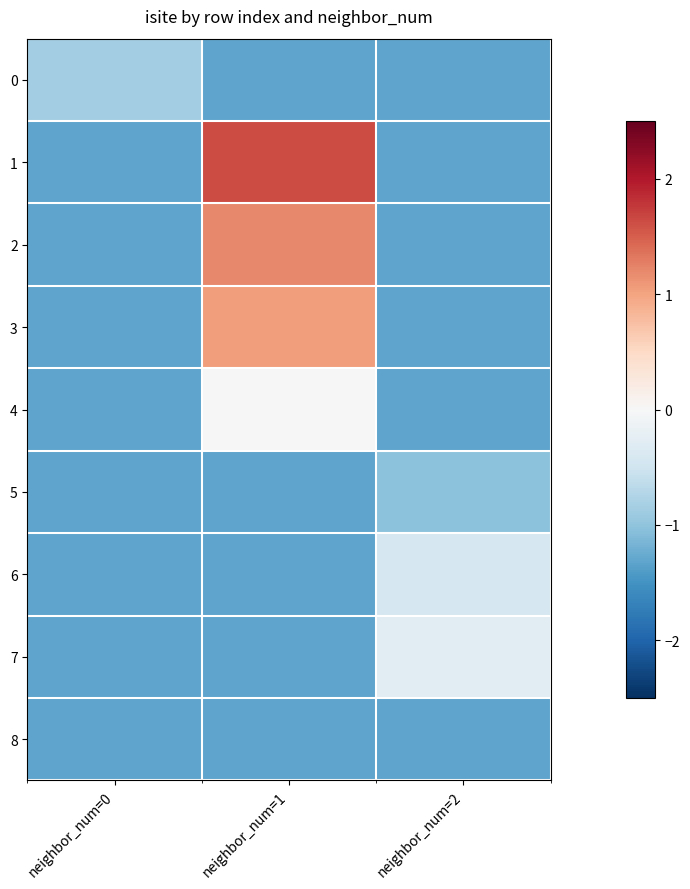

Between neighbor_num=0 and neighbor_num=1, which series saw the biggest shift?

1